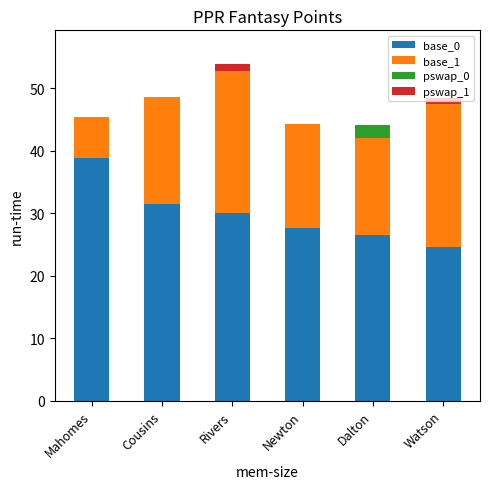

What is the maximum value for base_0?

38.8